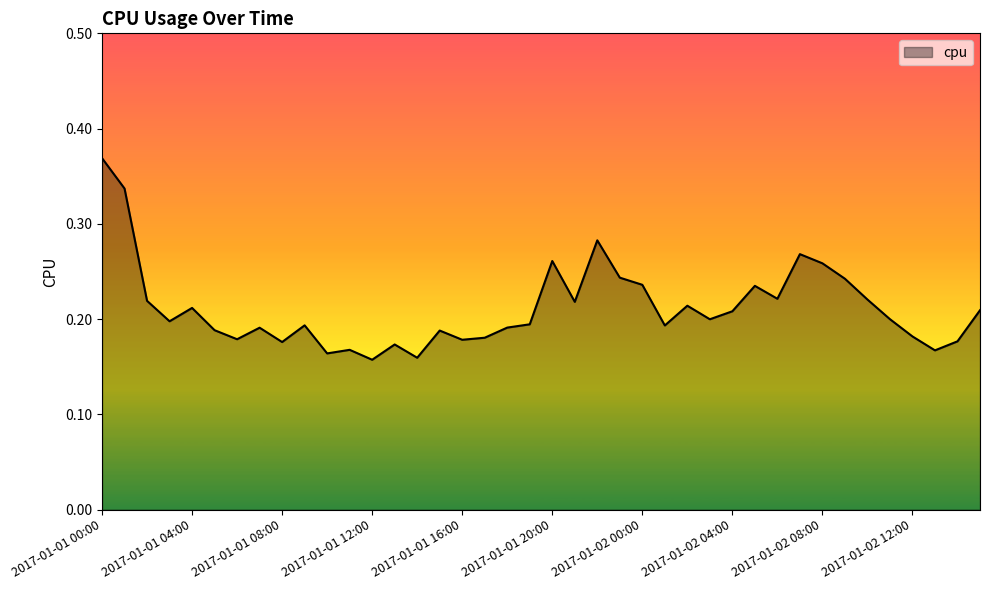

How many lines are shown in the chart?

1